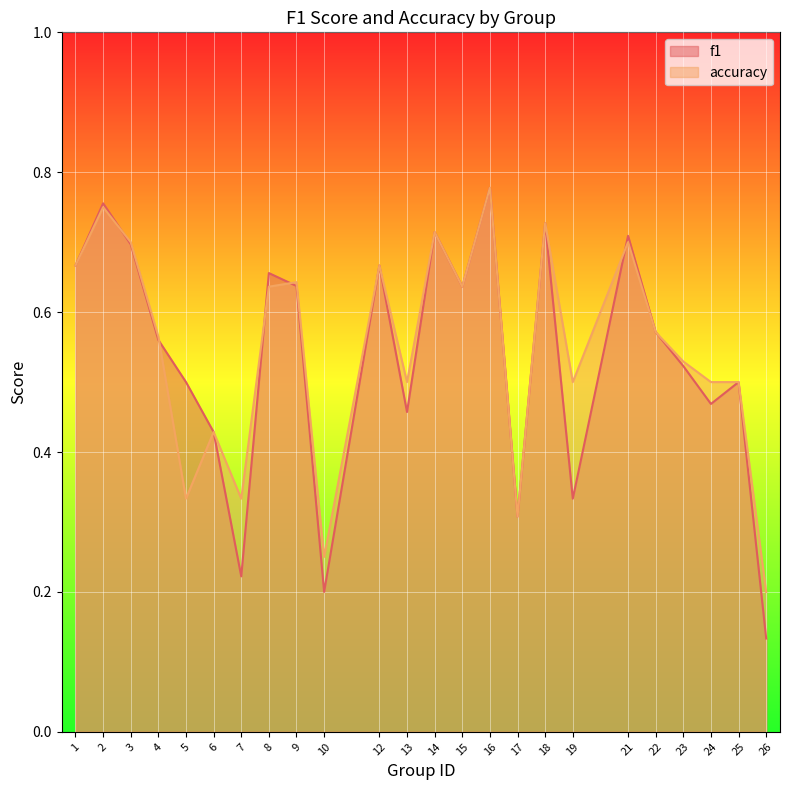

What is the sum of all f1 values?

12.8